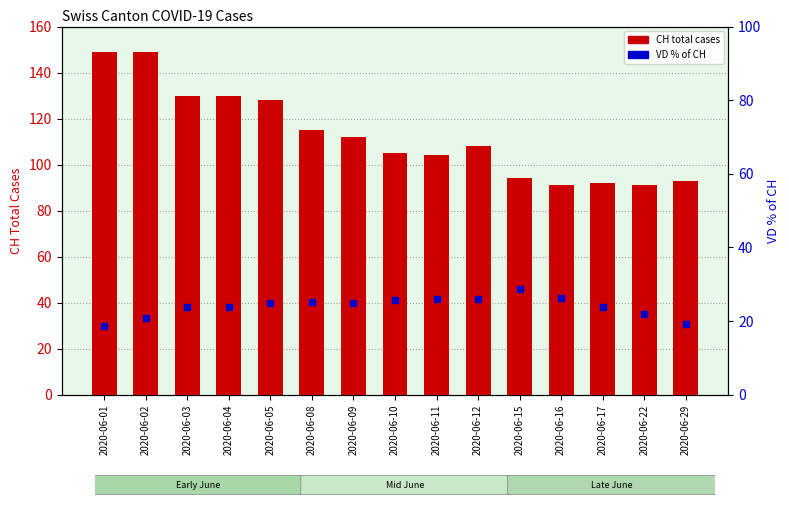

Which series has the widest spread of values?

CH (total cases)